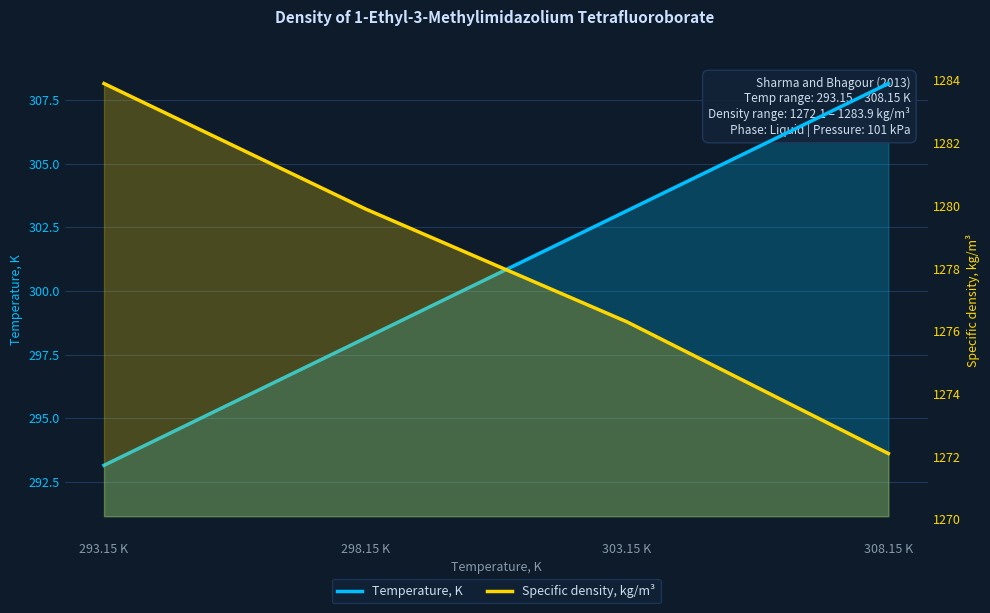

True or false: Specific density, kg/m³ and Temperature, K intersect in this chart.

False